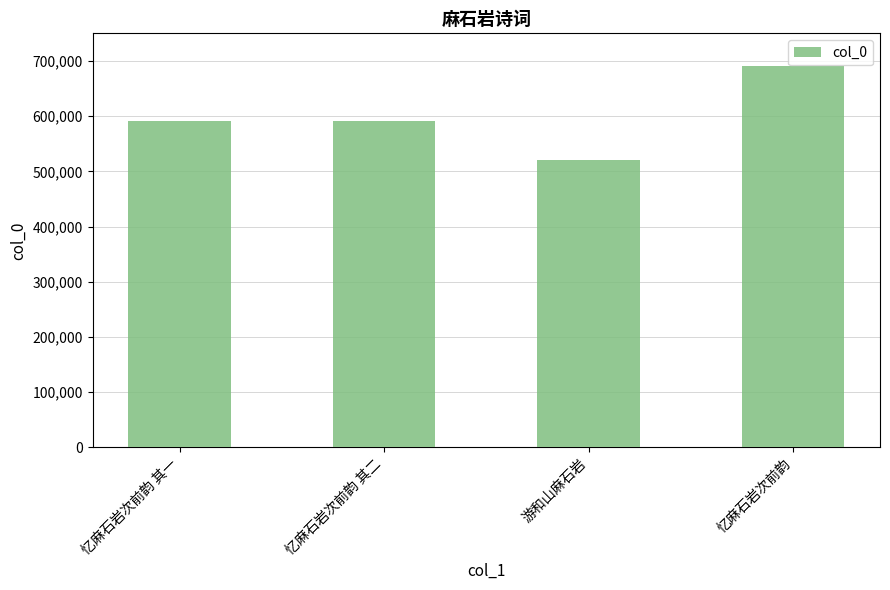

What is the difference between the maximum and minimum values?

169270